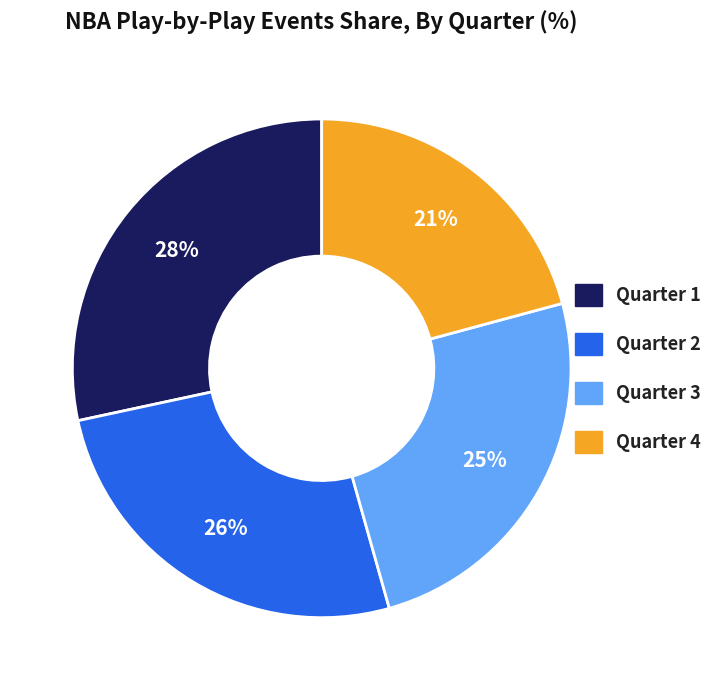

Rank the categories by value from highest to lowest.

Quarter 1, Quarter 2, Quarter 3, Quarter 4